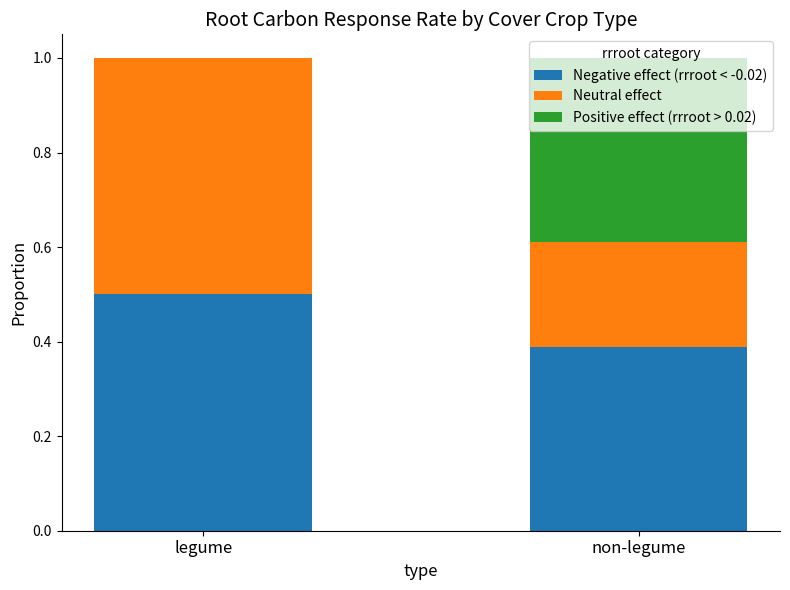

What is the total value across all series at non-legume?

1.0